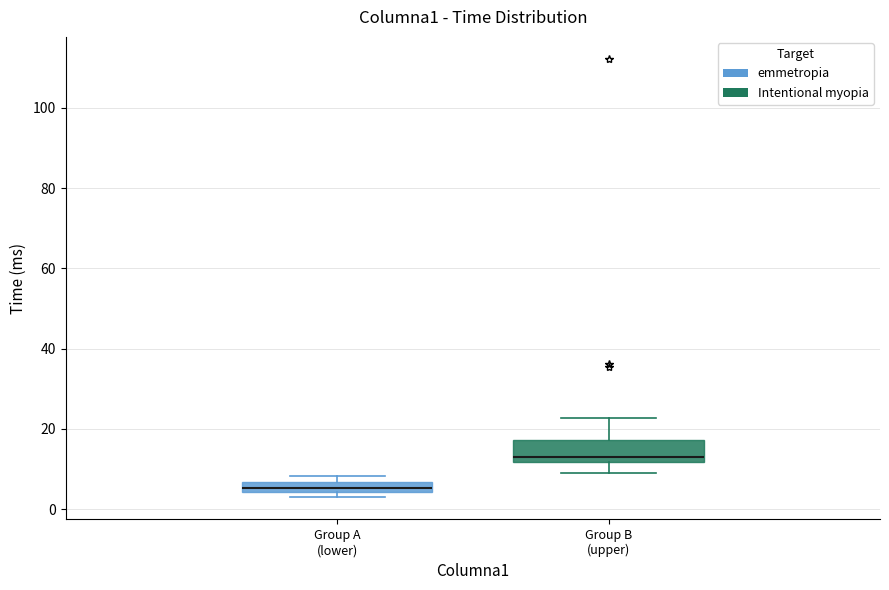

Which box is the tallest, from its lower edge to its upper edge?

Group B (upper)